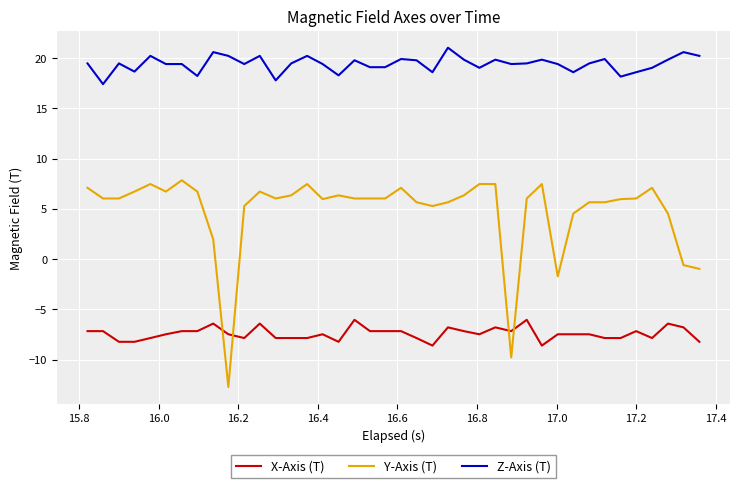

Which series has the largest range (max minus min)?

Y-Axis (T)